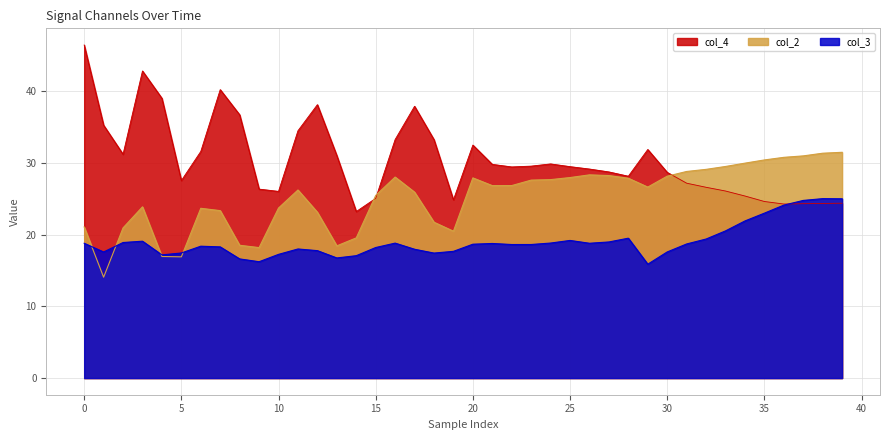

Read the col_4 value at 16.

33.2